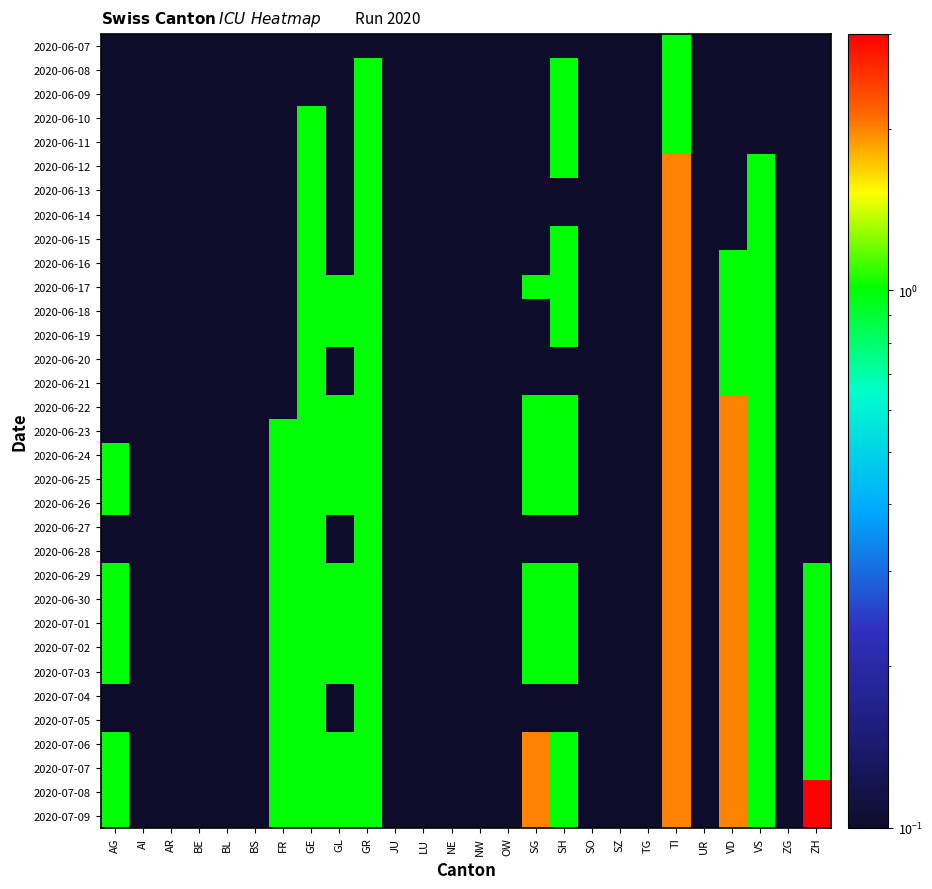

What is the smallest value displayed?

0.1